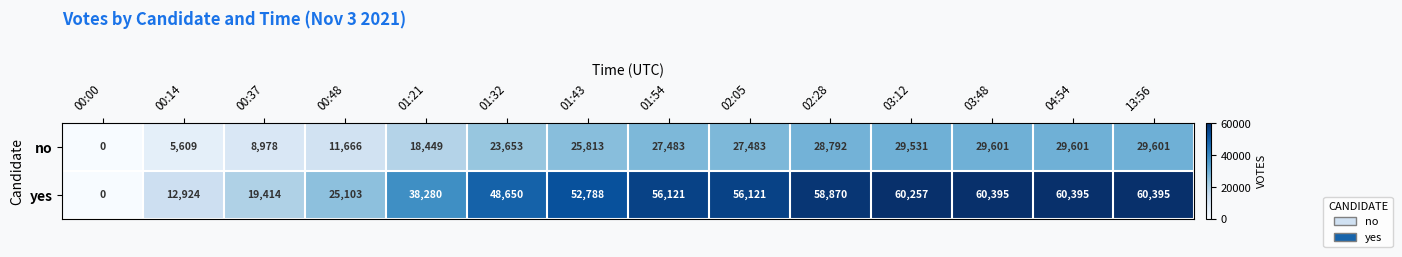

What is the highest value of the yes series?

60395